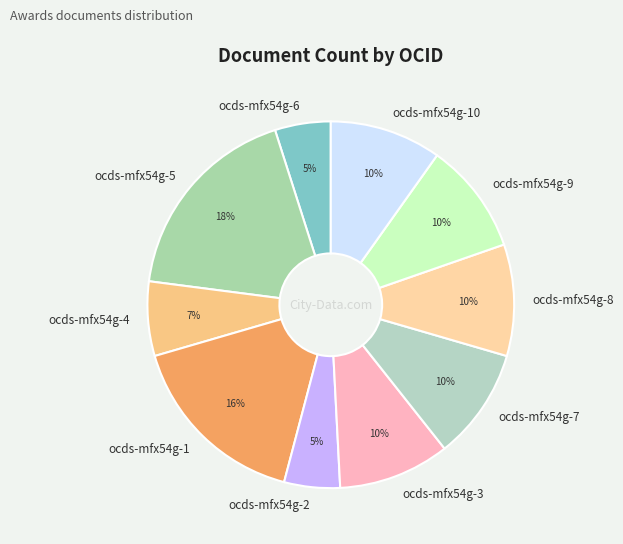

The ocds-mfx54g-6 slice represents 14% of the pie. True or false?

False